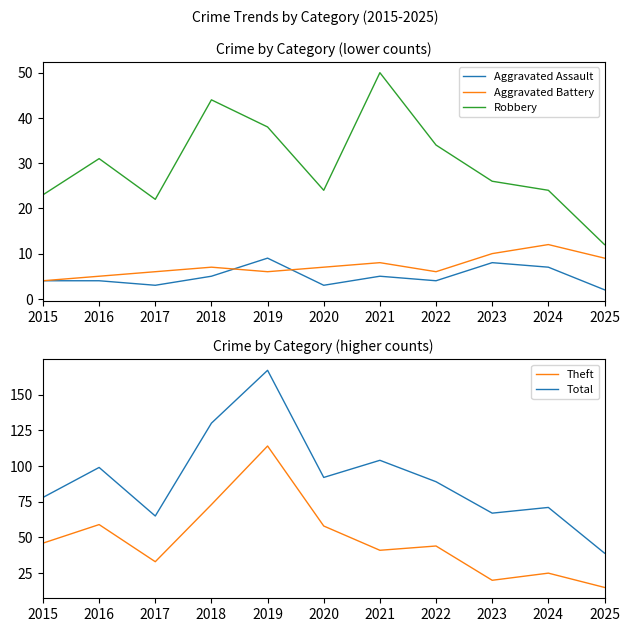

True or false: Total has a value of 104 at 2021.

True